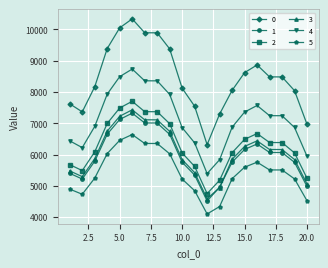

True or false: 0 and 4 intersect in this chart.

False